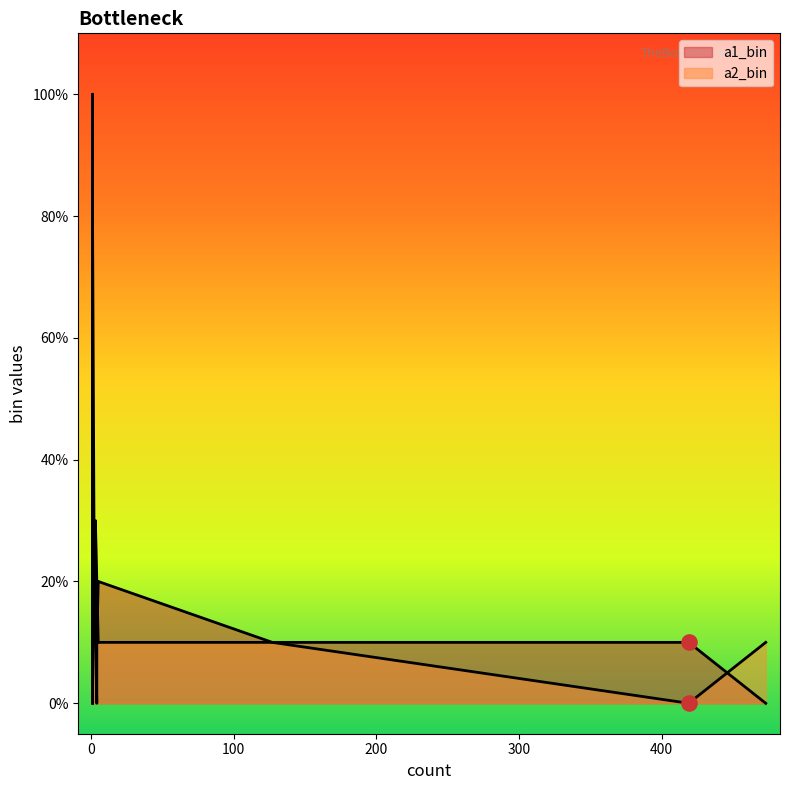

What are all the series names shown in the legend?

a1_bin, a2_bin